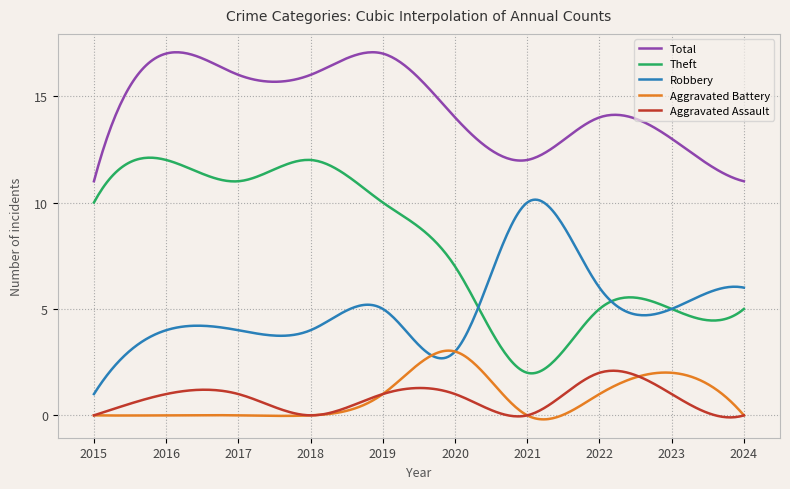

What is the highest value of the Robbery series?

10.1